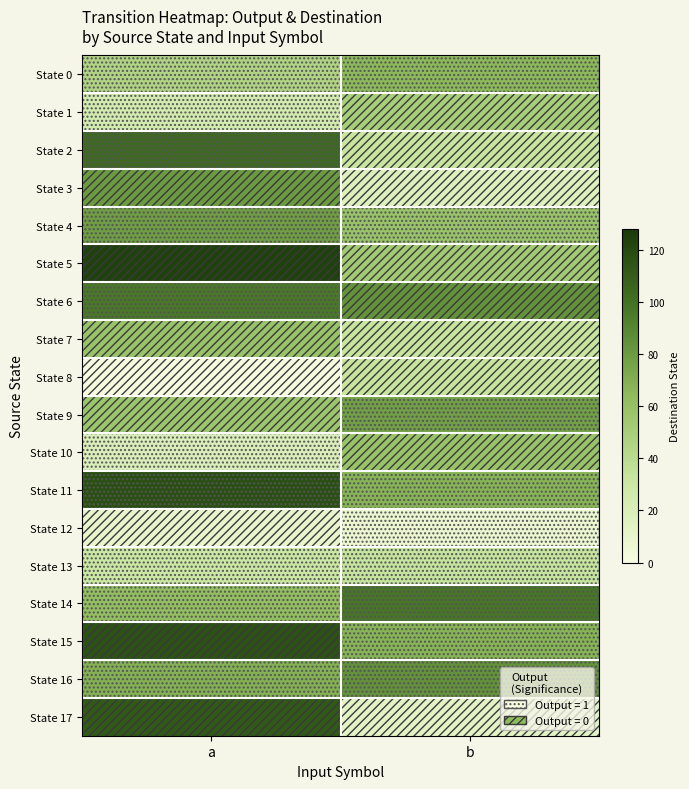

Reading right to left, what are all the values shown in this chart?

State 0: b=65	a=45
State 1: b=50	a=24
State 2: b=31	a=104
State 3: b=17	a=80
State 4: b=58	a=78
State 5: b=53	a=124
State 6: b=84	a=96
State 7: b=32	a=58
State 8: b=32	a=0
State 9: b=77	a=56
State 10: b=58	a=19
State 11: b=67	a=117
State 12: b=7	a=9
State 13: b=33	a=30
State 14: b=97	a=61
State 15: b=67	a=115
State 16: b=84	a=69
State 17: b=13	a=112